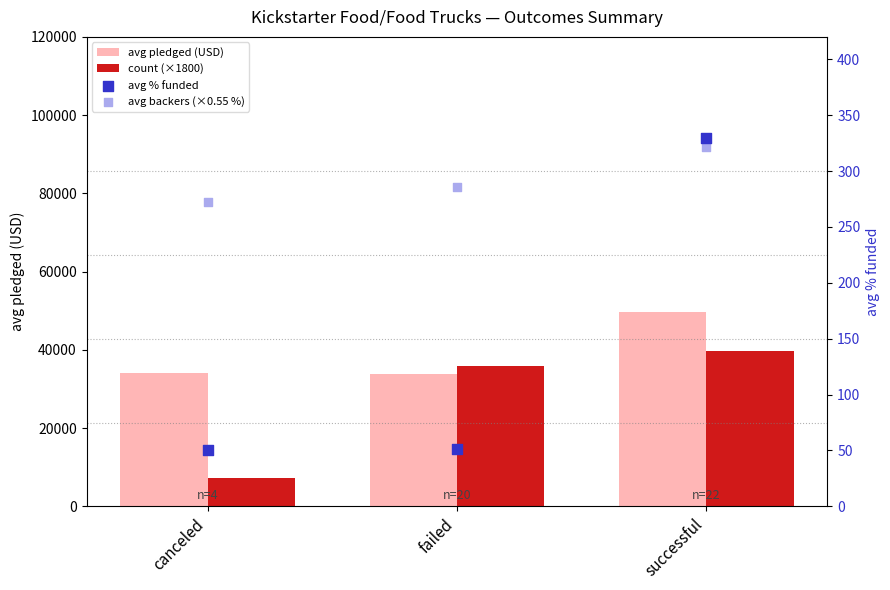

At which category is the sum across all series the highest?

successful